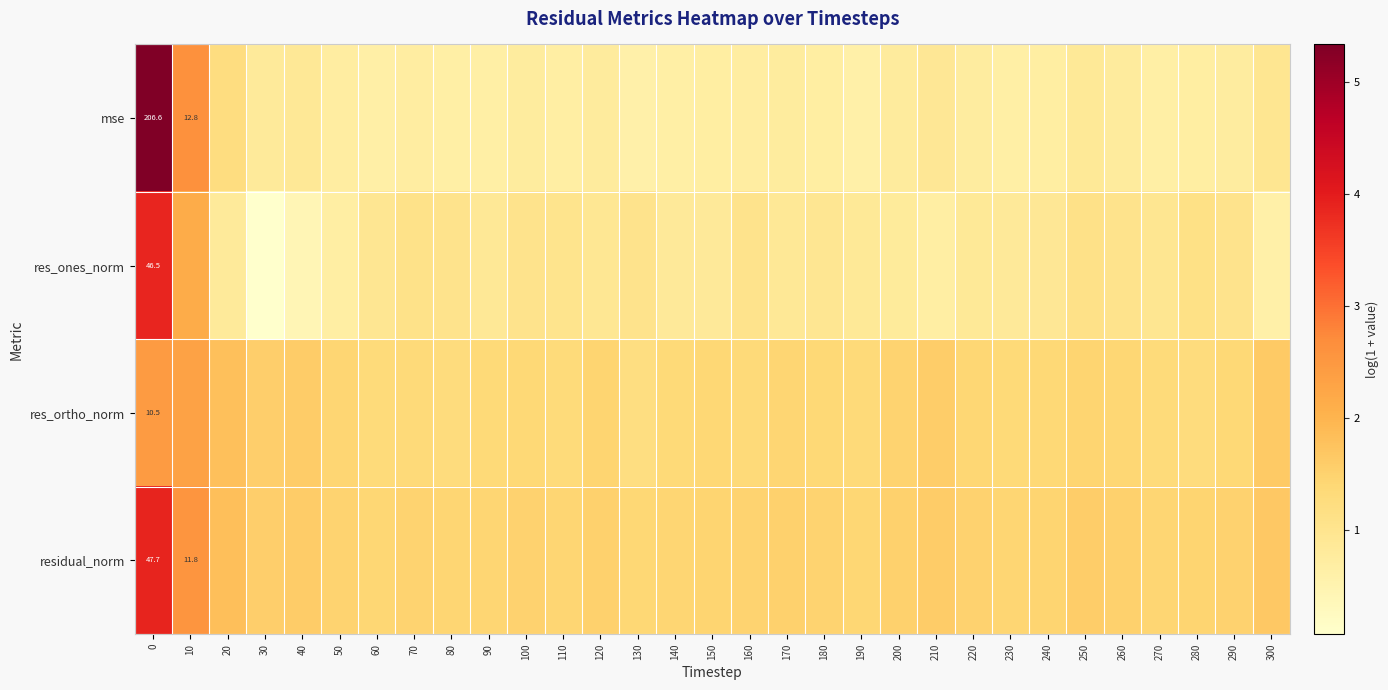

What is the difference between the maximum and minimum values in the mse series?

4.7